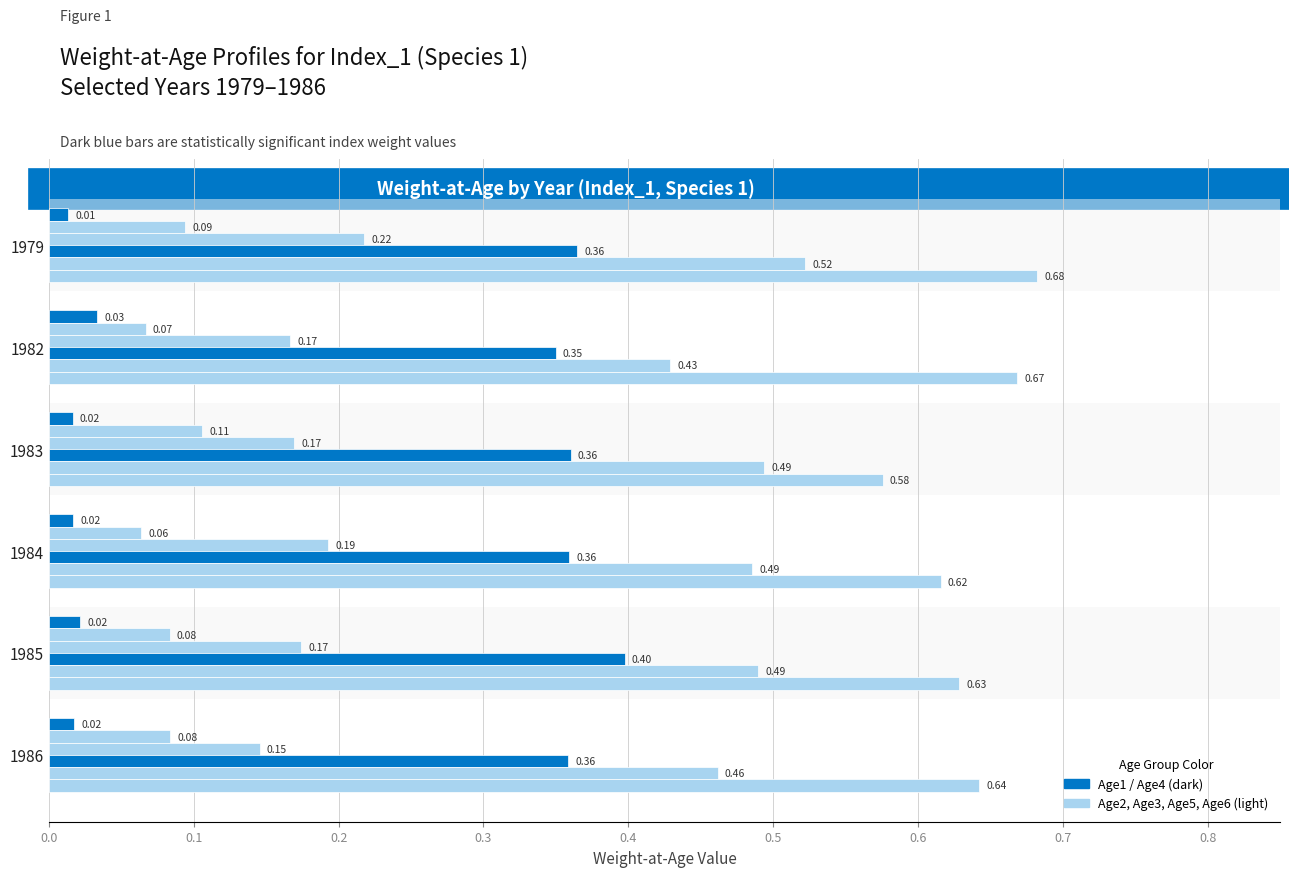

Reading left to right, extract all data points from this chart.

Age1: 0.0	0.0	0.0	0.0	0.0	0.0
Age2: 0.1	0.1	0.1	0.1	0.1	0.1
Age3: 0.2	0.2	0.2	0.2	0.2	0.1
Age4: 0.4	0.3	0.4	0.4	0.4	0.4
Age5: 0.5	0.4	0.5	0.5	0.5	0.5
Age6: 0.7	0.7	0.6	0.6	0.6	0.6